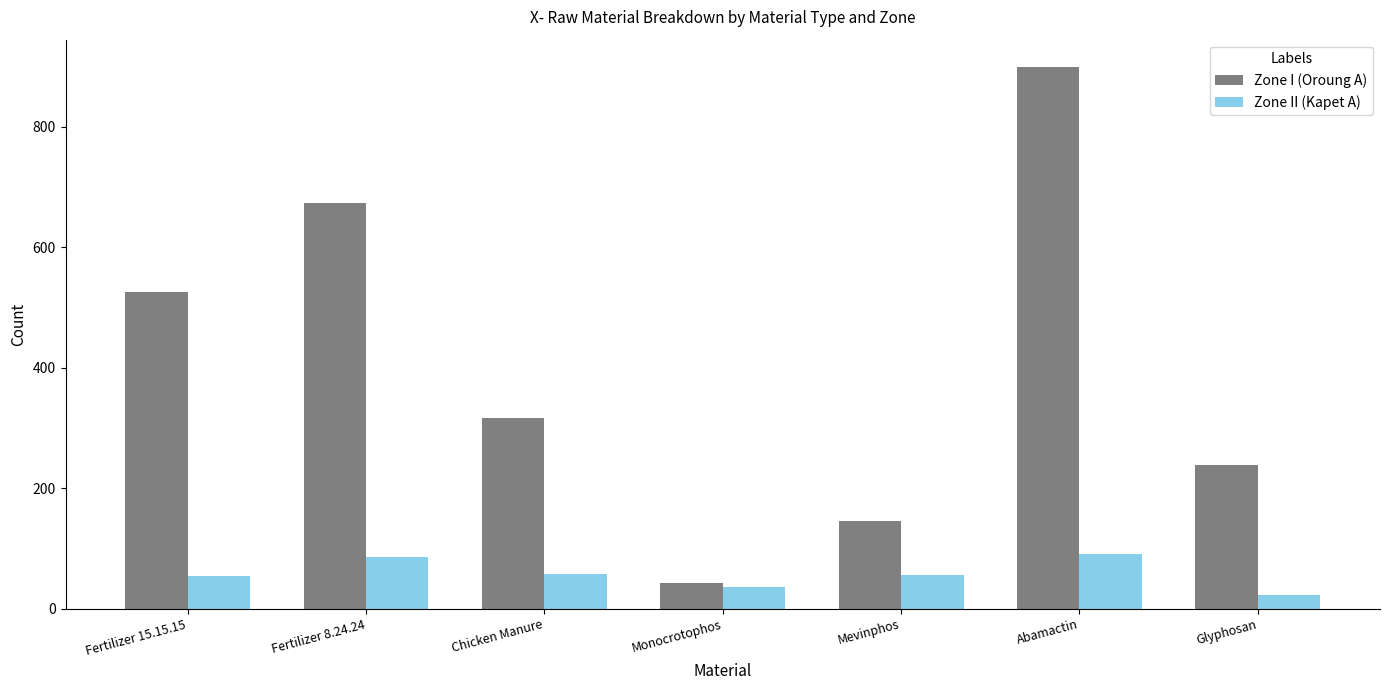

What is the spread (max minus min) of values at Glyphosan?

215